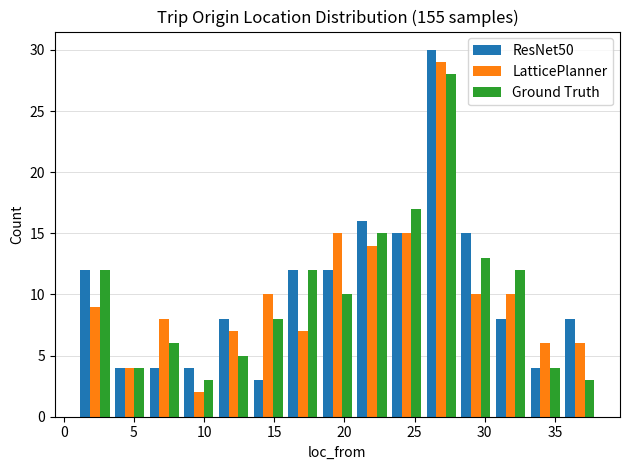

What is the height of the ResNet50 bar covering 6.0 to 8.5 on the x-axis? Neither the bar edges nor the heights are printed on the chart, so give them approximately, as read against the axes.

4